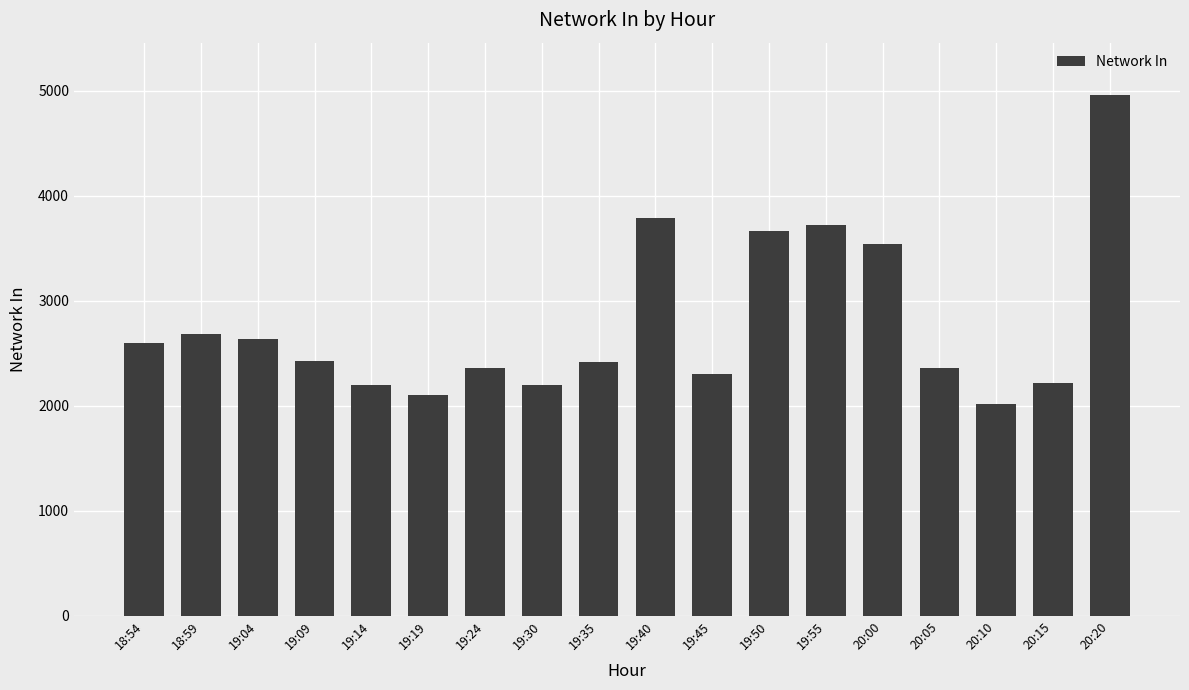

What is the minimum value shown in the chart?

2014